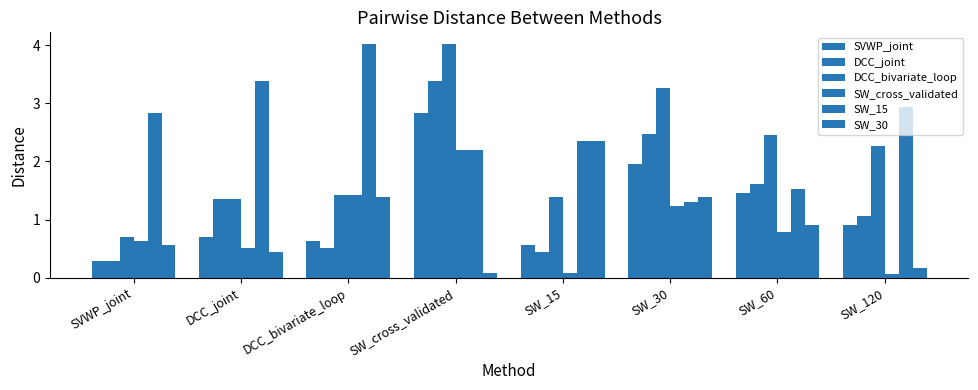

How many data points in DCC_bivariate_loop are above 2?

4